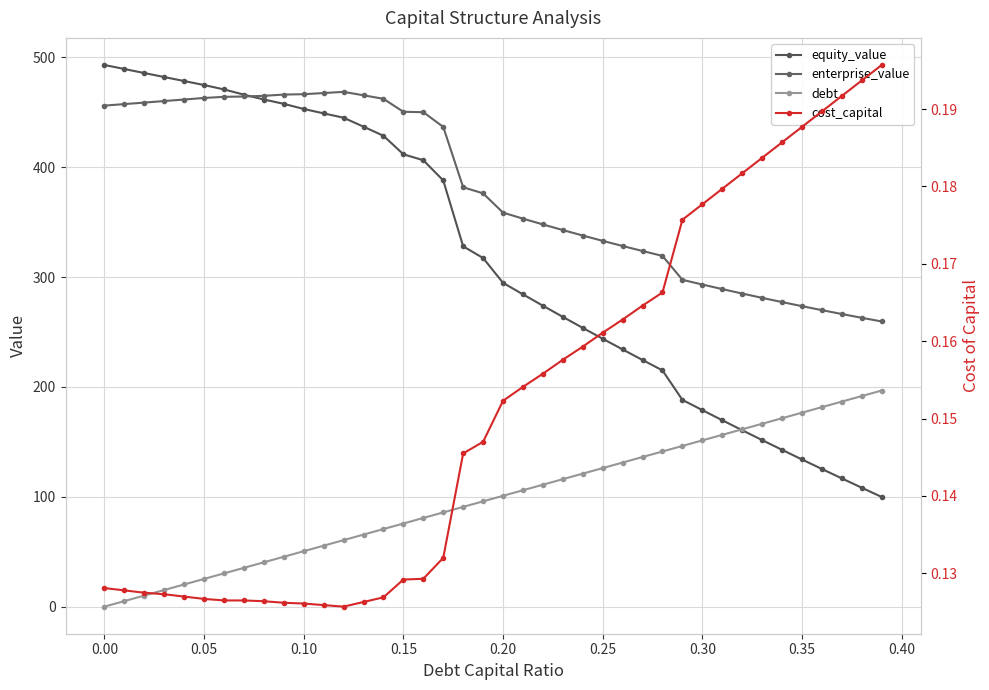

Count the number of data series in this chart.

4